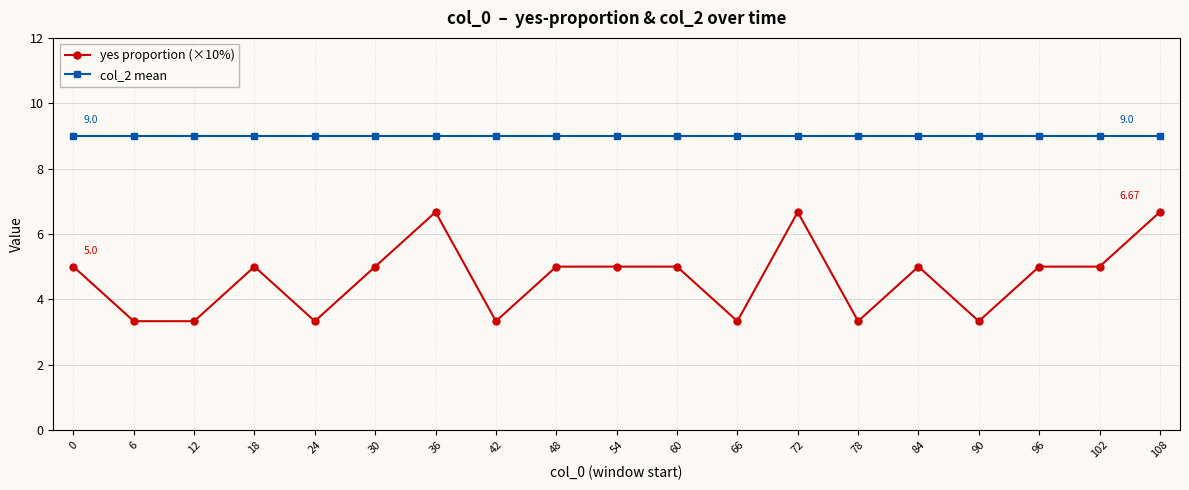

List the series in order of their peak value, lowest first.

yes proportion (×10%), col_2 mean